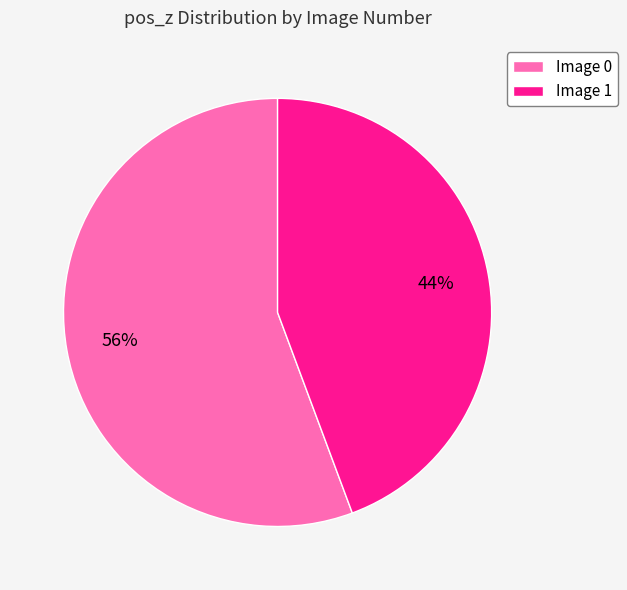

Which slice is the smallest?

Image 1